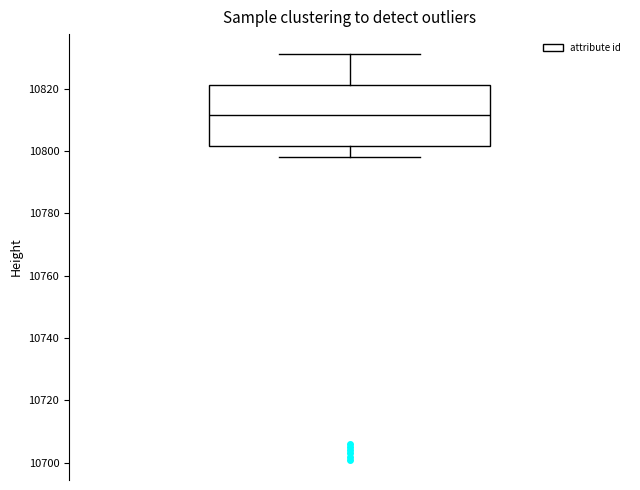

Read this box plot against the y-axis: the position of the median line, the range covered by the box, and the ends of both whiskers. The values are not printed on the chart, so give them approximately, as read against the axis.

median 10812, box 10802 to 10822, whiskers 10798 to 10832